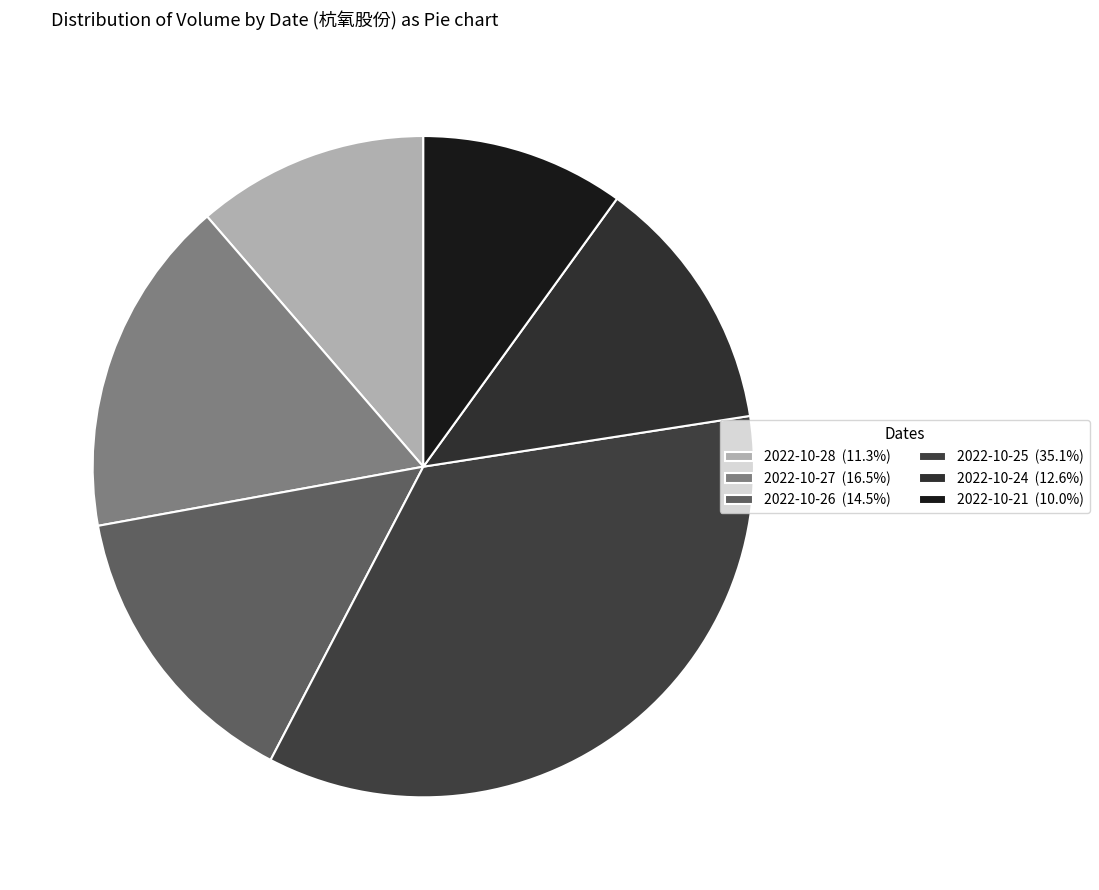

What is the smallest slice in the pie chart?

2022-10-21